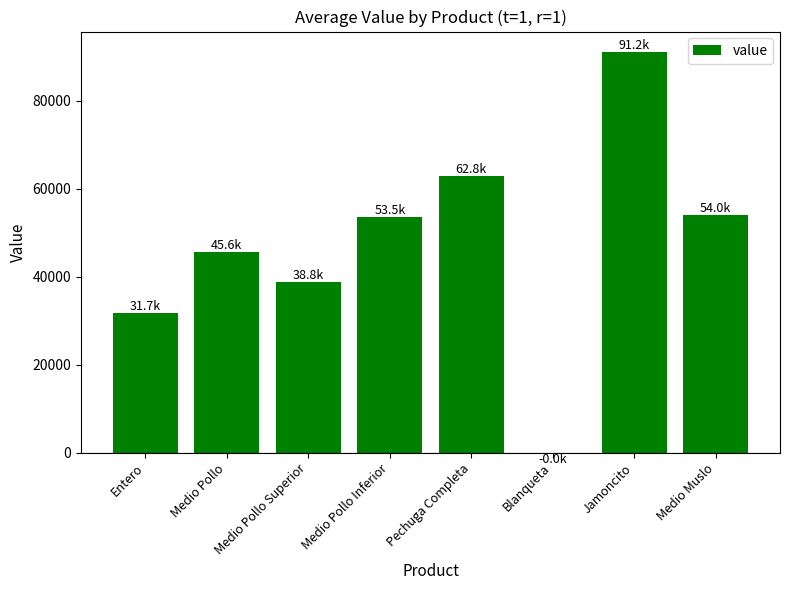

What is the greatest value displayed?

91198.6